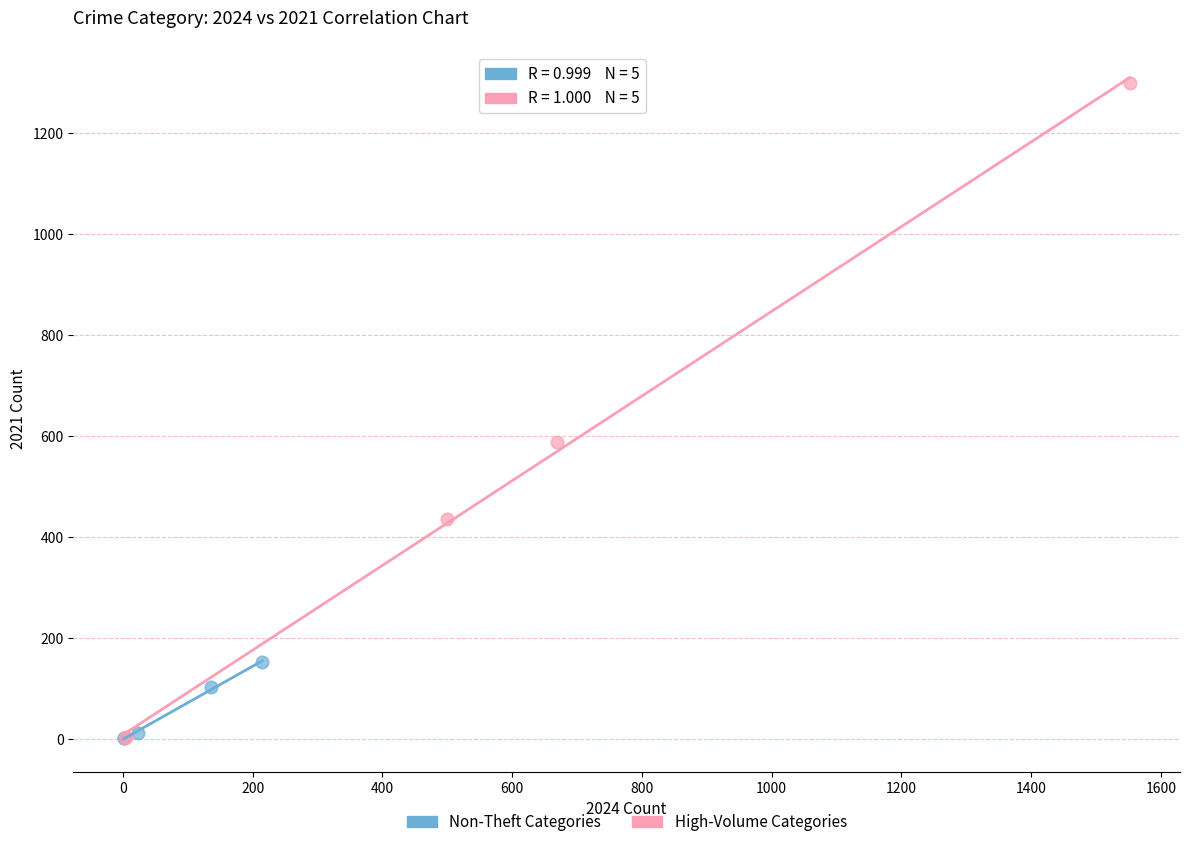

Which series contains the highest Y value?

High-Volume Categories